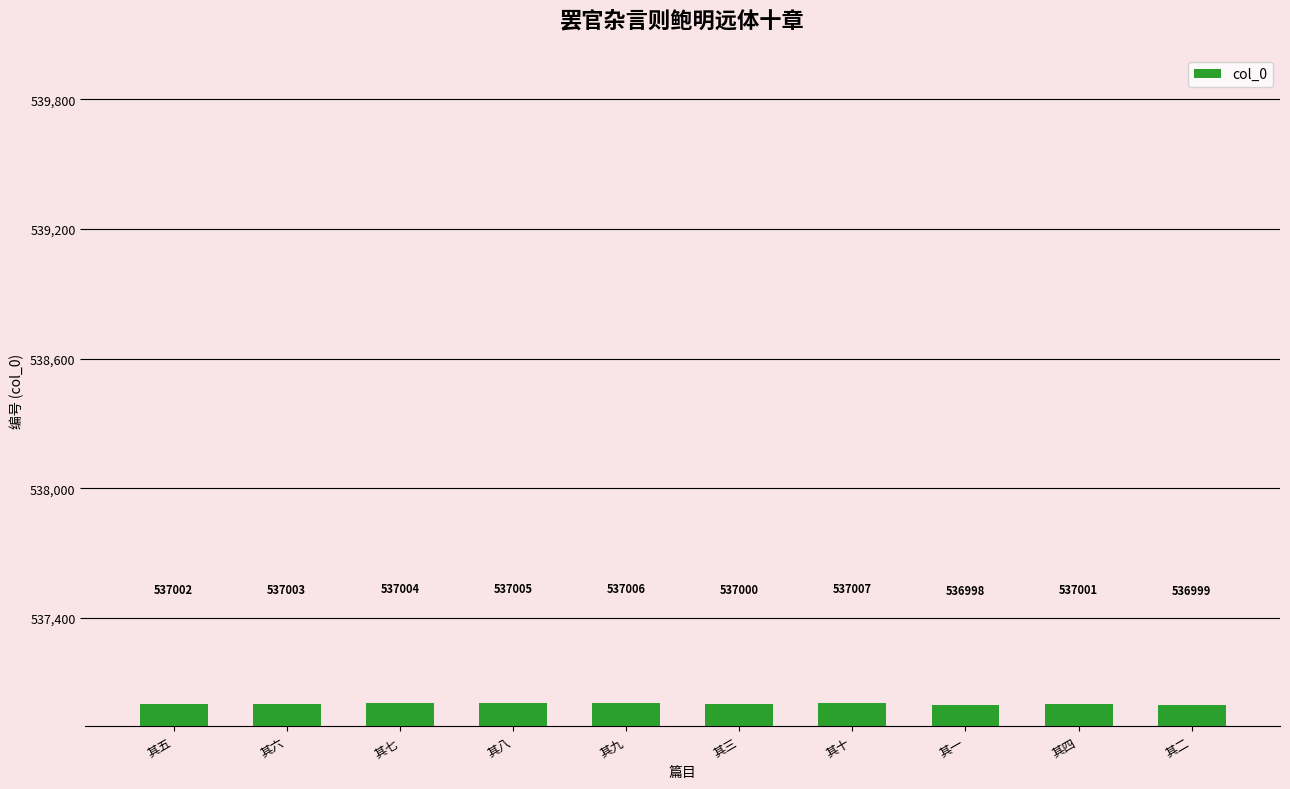

What is the change in value from 其五 to 其九?

+4